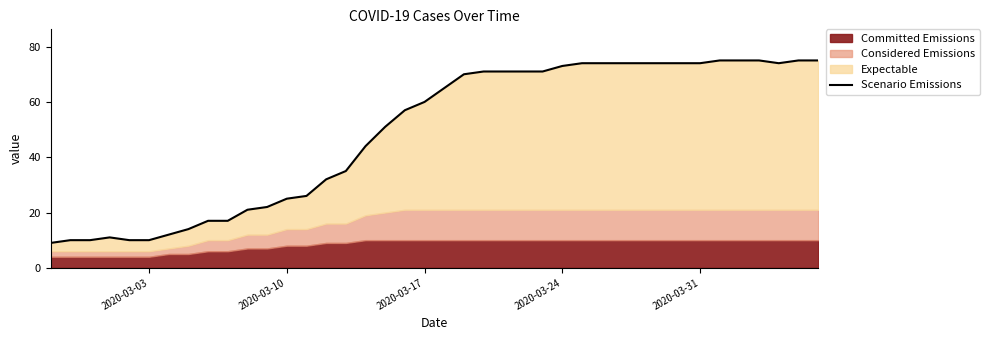

How many values are below 65?

20